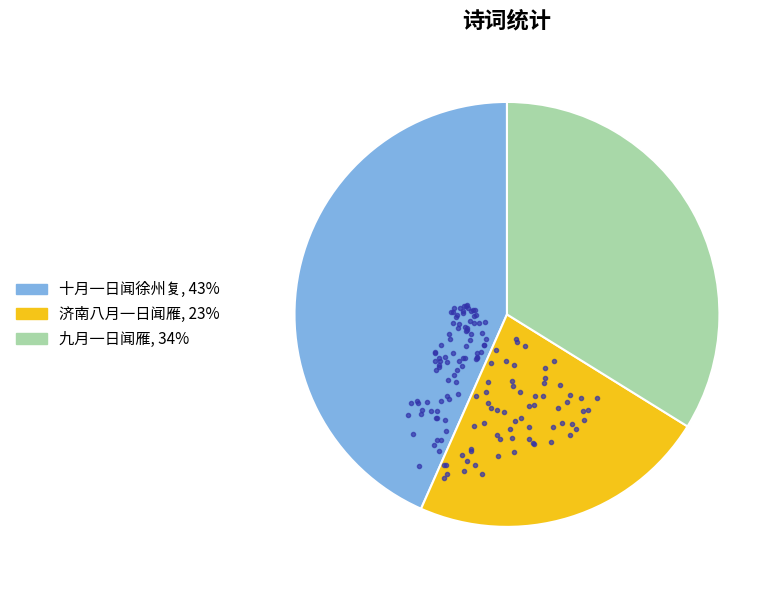

Which slice is the smallest?

济南八月一日闻雁